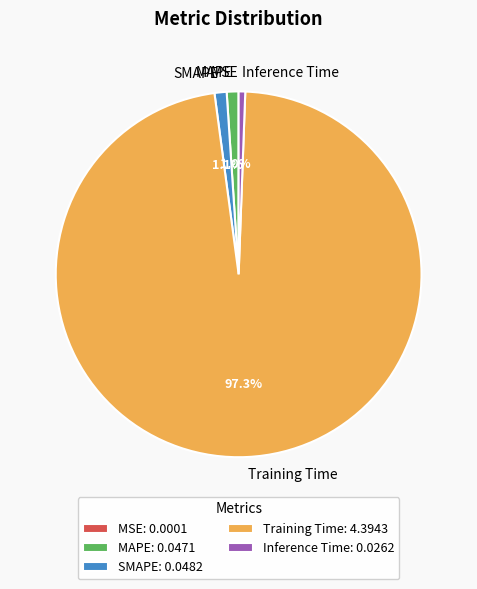

What is the largest slice in the pie chart?

Training Time